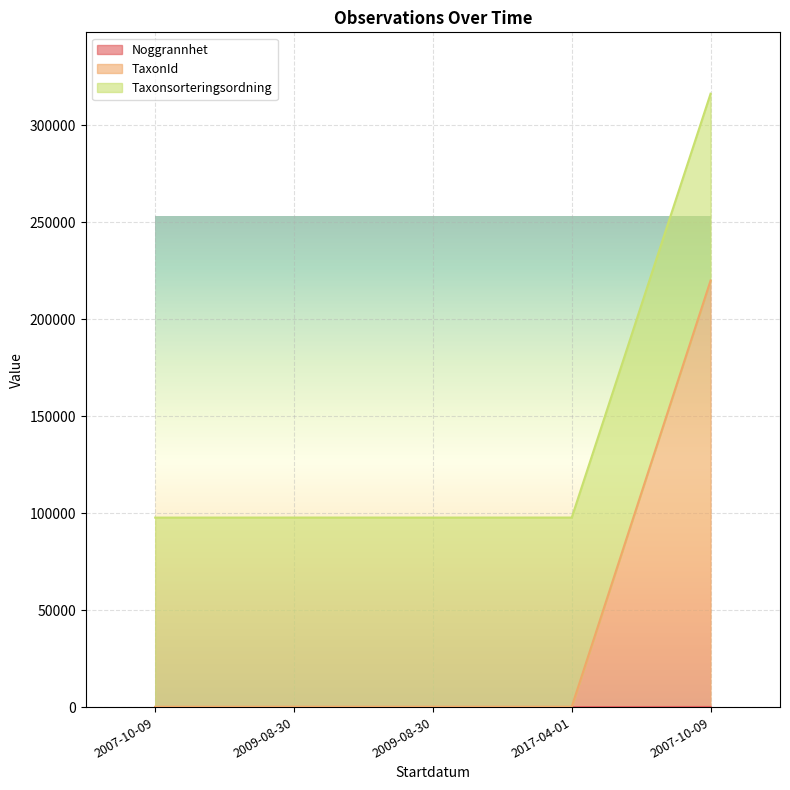

Does the chart display data point markers on the line(s)?

No